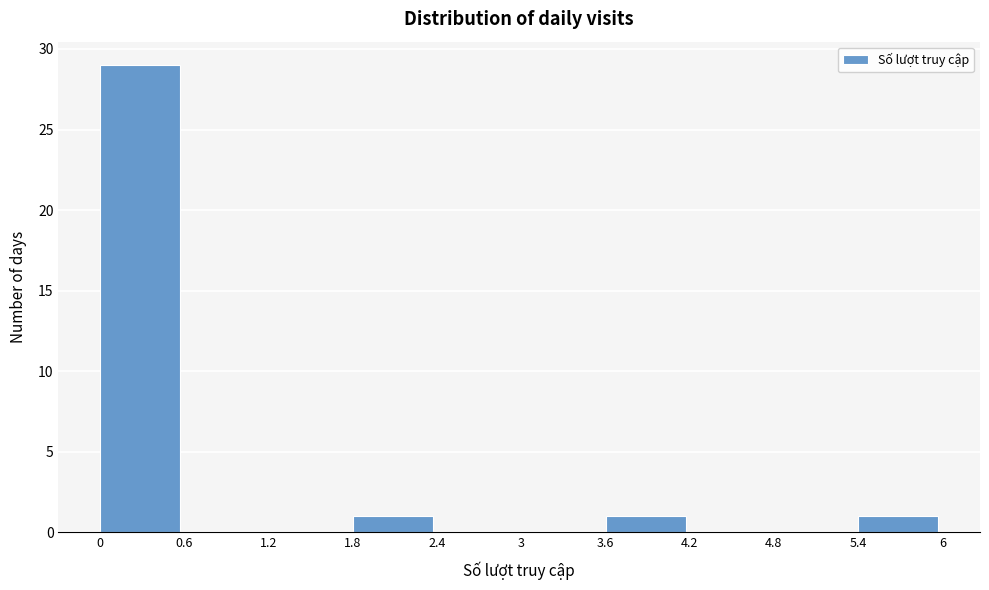

Reading left to right, transcribe this chart: for each bar, give the range it covers on the x-axis and its height. The values are not printed on the chart, so give them approximately, as read against the axis.

0 to 0.6: 29
0.6 to 1.2: 0
1.2 to 1.8: 0
1.8 to 2.4: 1
2.4 to 3: 0
3 to 3.6: 0
3.6 to 4.2: 1
4.2 to 4.8: 0
4.8 to 5.4: 0
5.4 to 6: 1